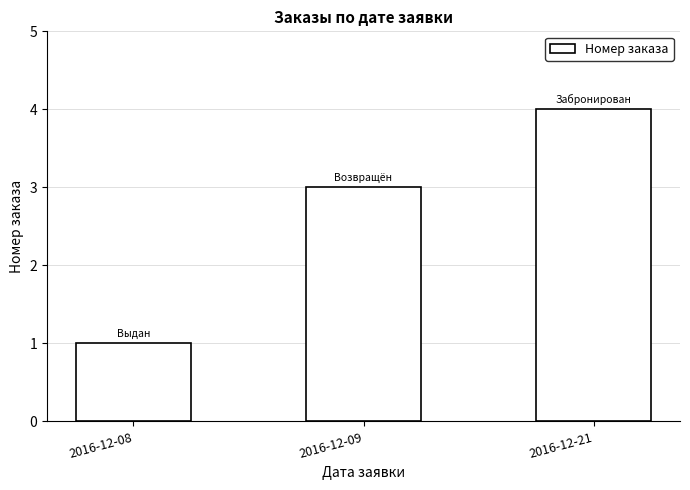

How many bars are there in total?

3